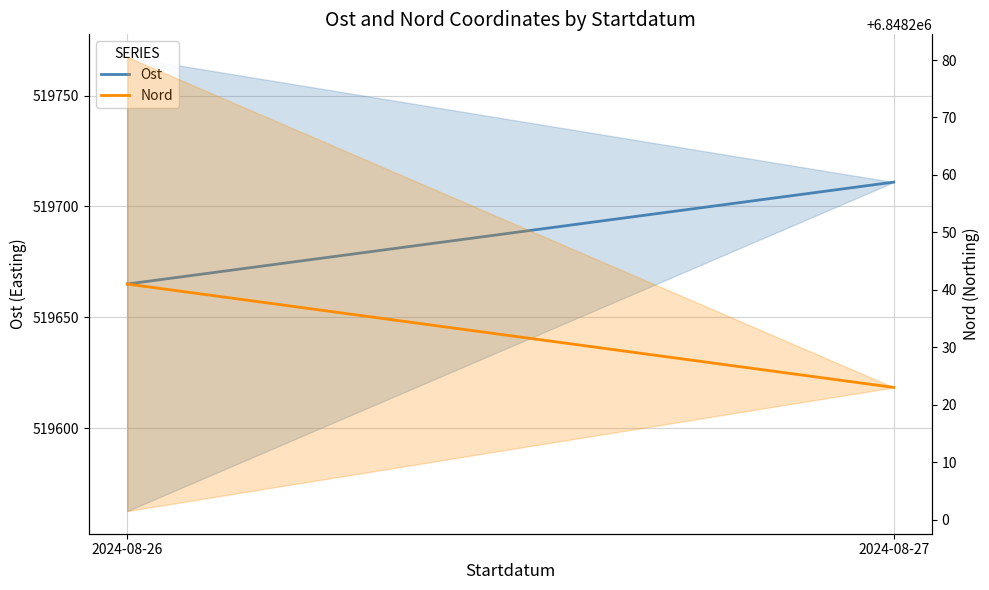

True or false: Nord has a value of 6848241 at 2024-08-26.

True